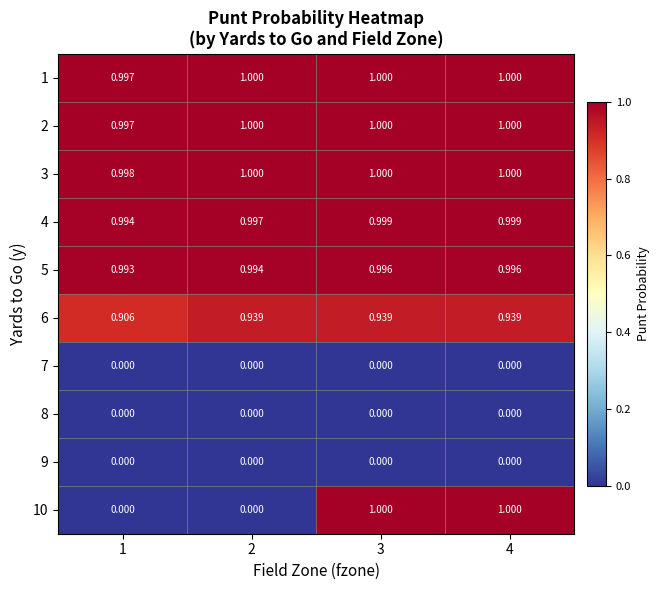

What is the total value across all series at 3?

6.9